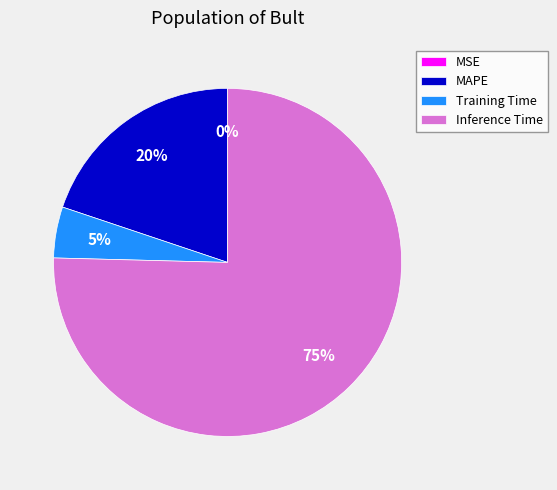

To the nearest percent, what portion does Training Time represent?

5%